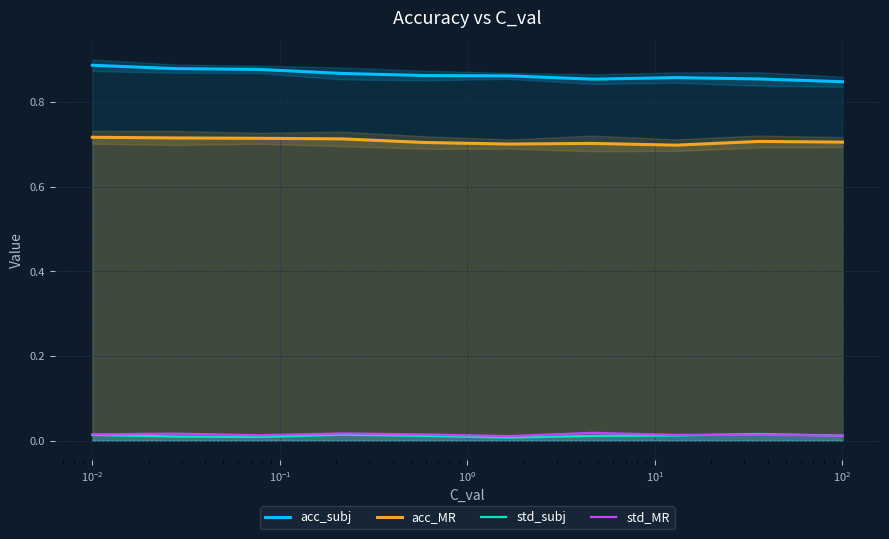

True or false: std_MR and acc_subj intersect in this chart.

False